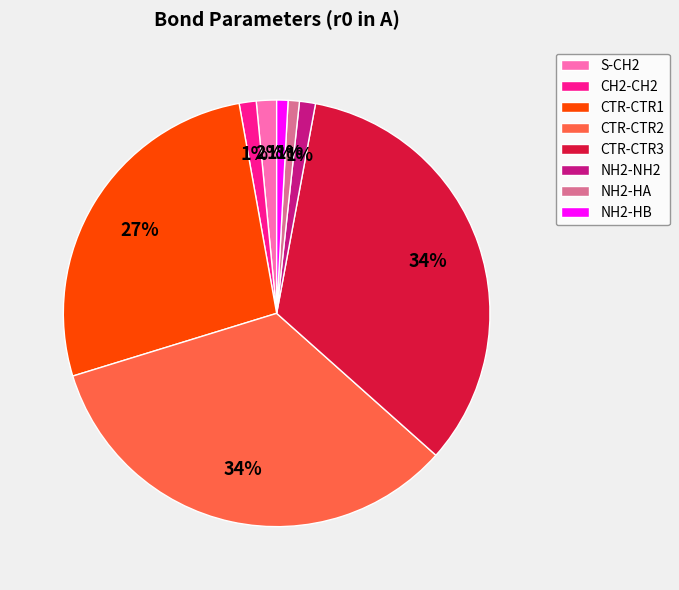

What percentage is the CTR-CTR2 slice, to the nearest percent?

34%